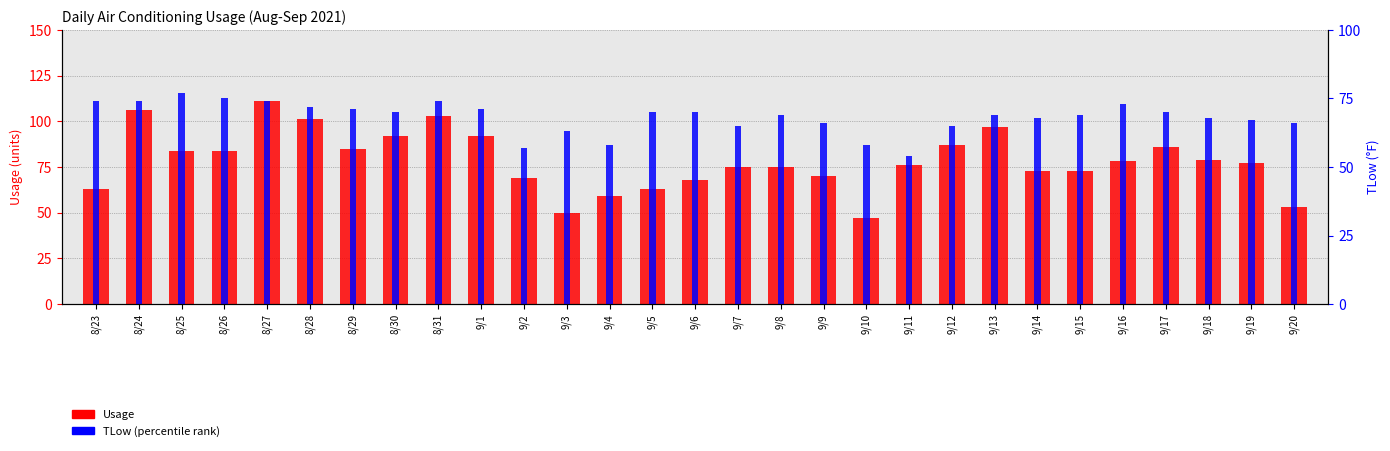

Does the chart contain any negative values?

No